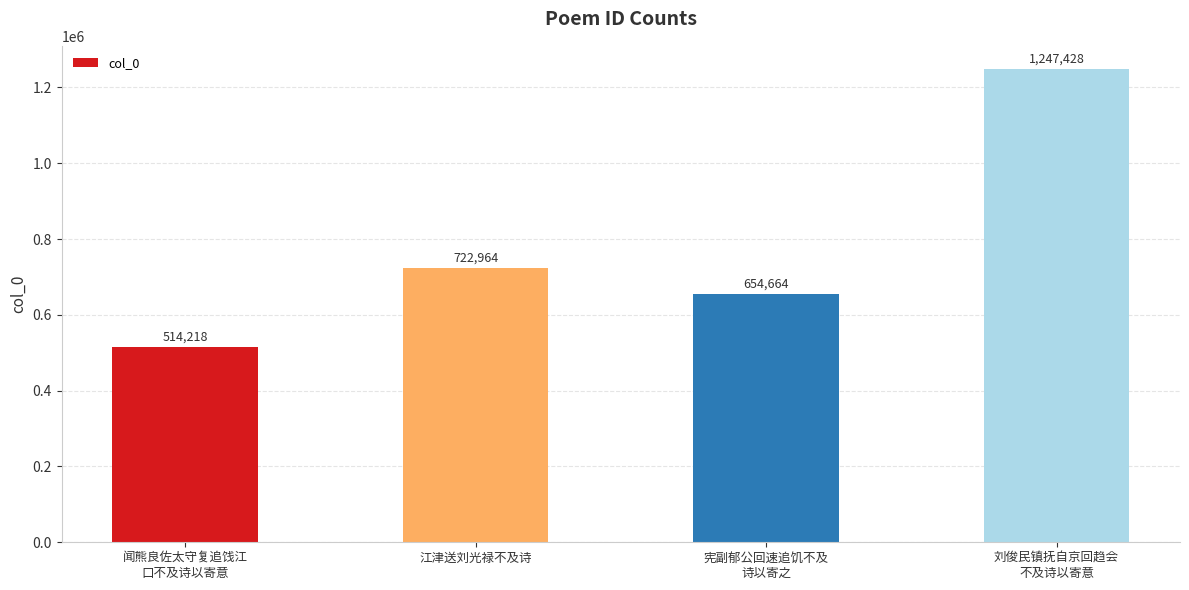

Which category has the lowest value across all series?

闻熊良佐太守复追饯江
口不及诗以寄意